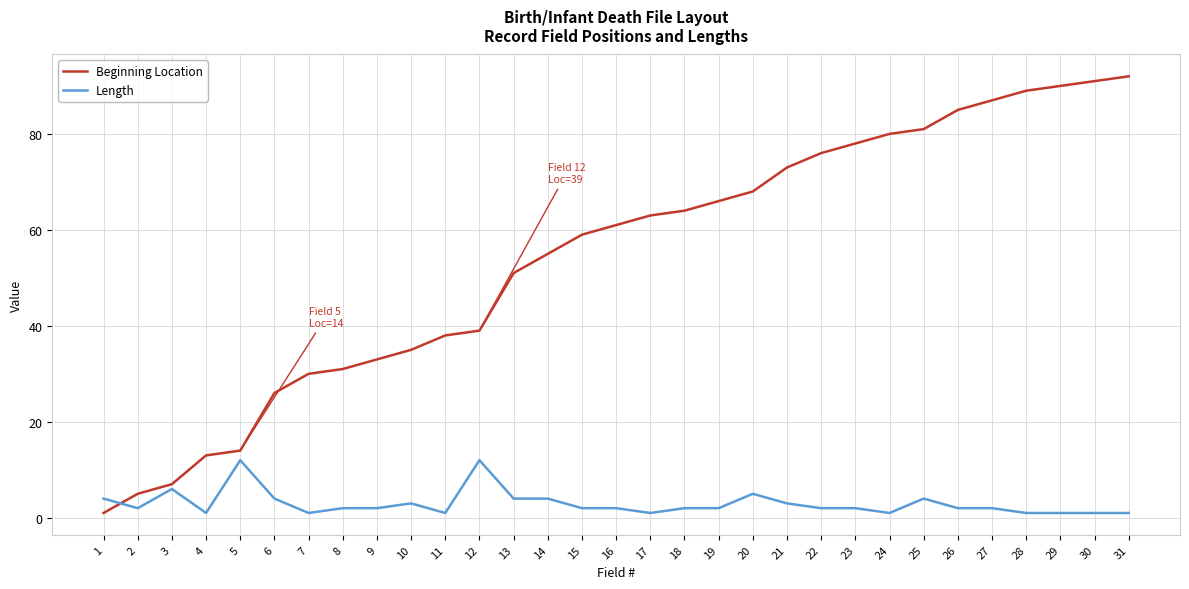

Which series changed the most between 12 and 18?

Beginning Location